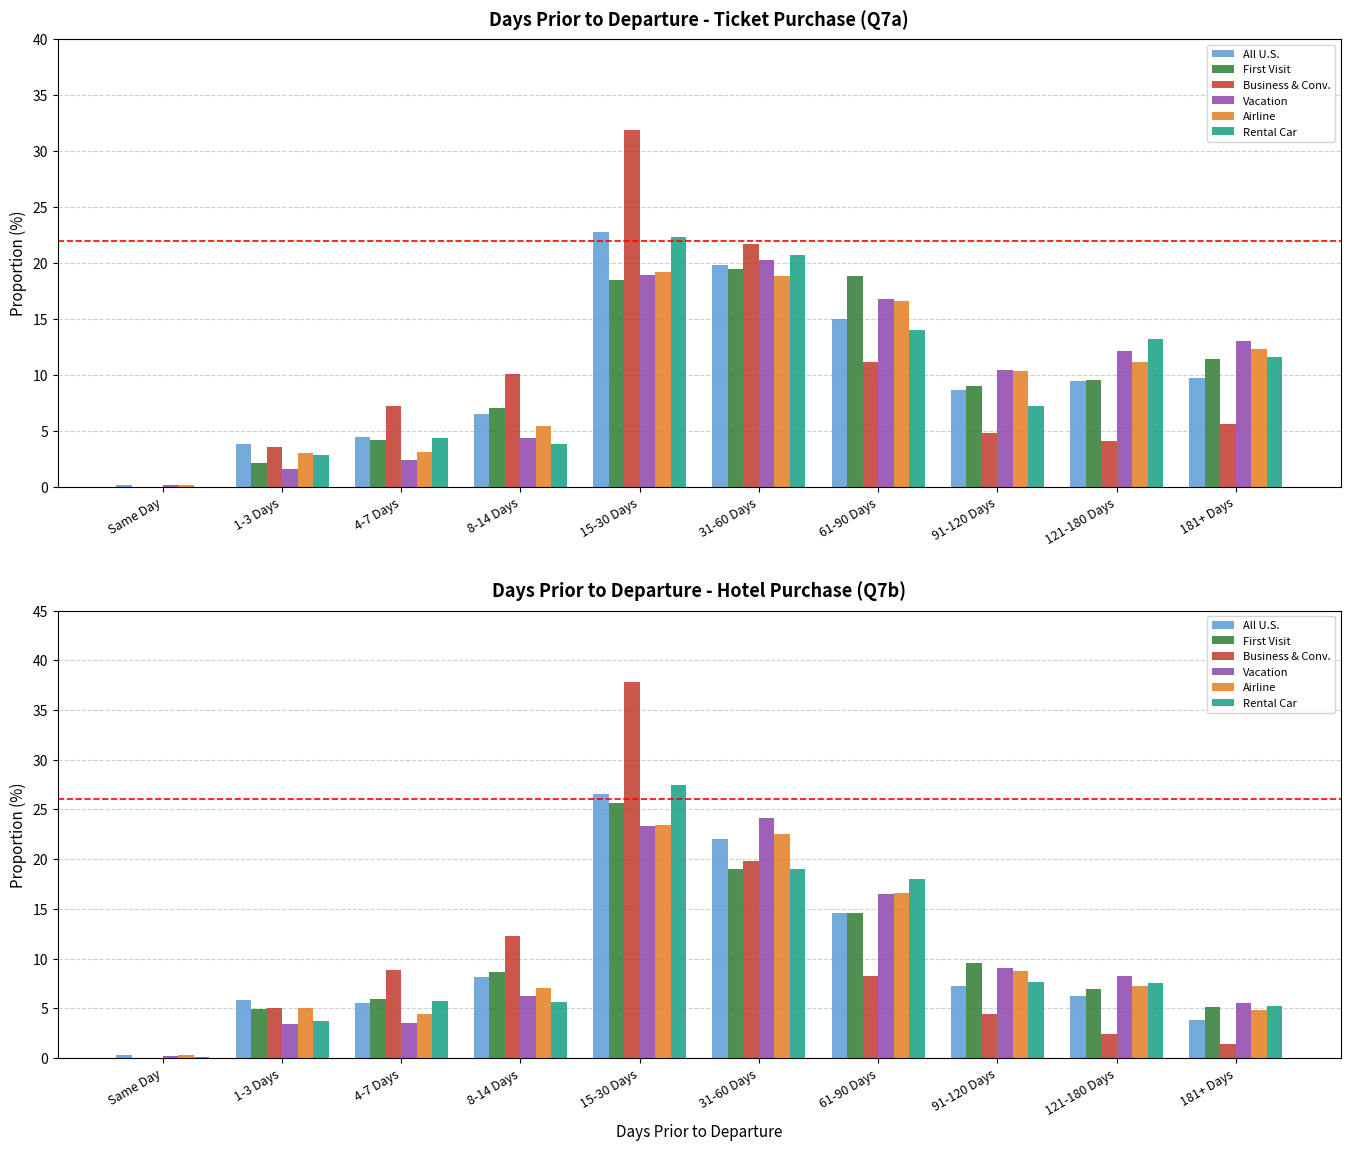

Reading right to left, extract all data points from this chart.

All U.S.: 181+ Days=3.8	121-180 Days=6.2	91-120 Days=7.2	61-90 Days=14.6	31-60 Days=22.0	15-30 Days=26.6	8-14 Days=8.1	4-7 Days=5.5	1-3 Days=5.8	Same Day=0.3
First Visit: 181+ Days=5.1	121-180 Days=6.9	91-120 Days=9.5	61-90 Days=14.6	31-60 Days=19.0	15-30 Days=25.6	8-14 Days=8.6	4-7 Days=5.9	1-3 Days=4.9	Same Day=0.0
Business & Conv.: 181+ Days=1.4	121-180 Days=2.4	91-120 Days=4.4	61-90 Days=8.2	31-60 Days=19.8	15-30 Days=37.8	8-14 Days=12.3	4-7 Days=8.8	1-3 Days=5.0	Same Day=0.0
Vacation: 181+ Days=5.5	121-180 Days=8.2	91-120 Days=9.0	61-90 Days=16.5	31-60 Days=24.1	15-30 Days=23.3	8-14 Days=6.2	4-7 Days=3.5	1-3 Days=3.4	Same Day=0.2
Airline: 181+ Days=4.8	121-180 Days=7.2	91-120 Days=8.7	61-90 Days=16.6	31-60 Days=22.5	15-30 Days=23.4	8-14 Days=7.0	4-7 Days=4.4	1-3 Days=5.0	Same Day=0.3
Rental Car: 181+ Days=5.2	121-180 Days=7.5	91-120 Days=7.6	61-90 Days=18.0	31-60 Days=19.0	15-30 Days=27.5	8-14 Days=5.6	4-7 Days=5.7	1-3 Days=3.7	Same Day=0.1